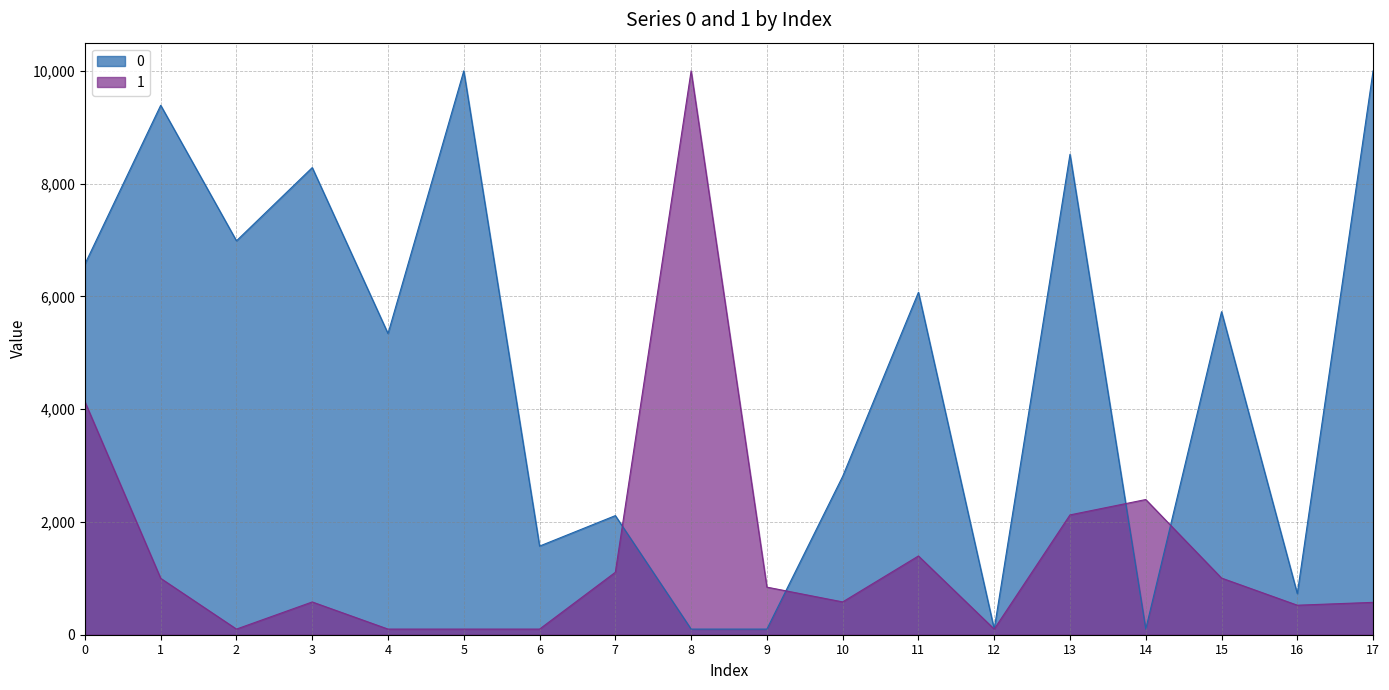

True or false: 1 has more than 1 interior local peaks.

True